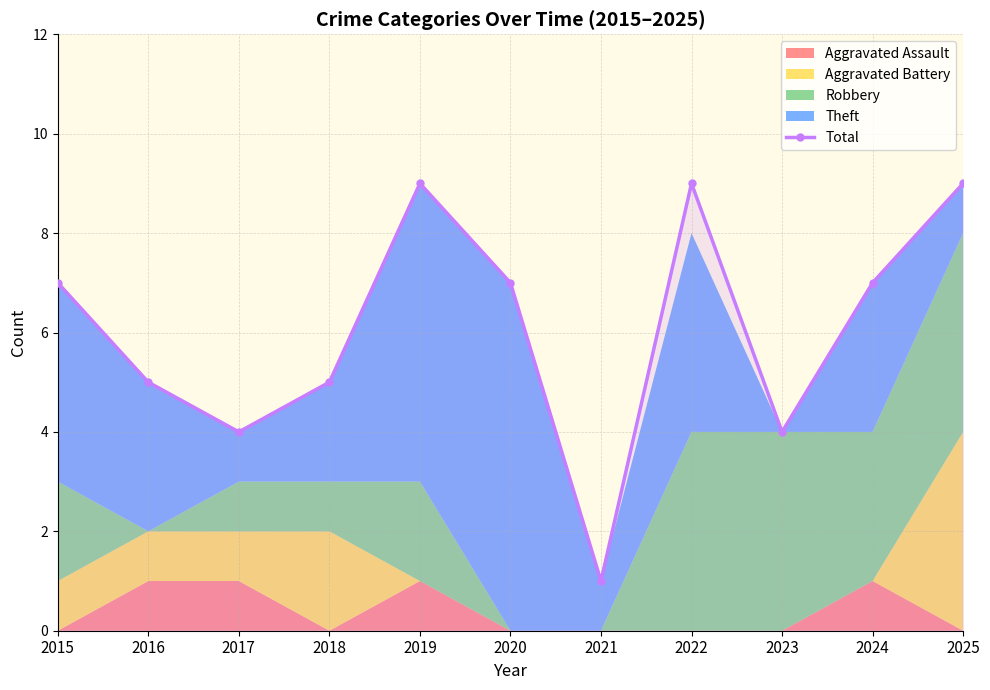

How many points are higher than both their immediate neighbors (excluding endpoints)?

2